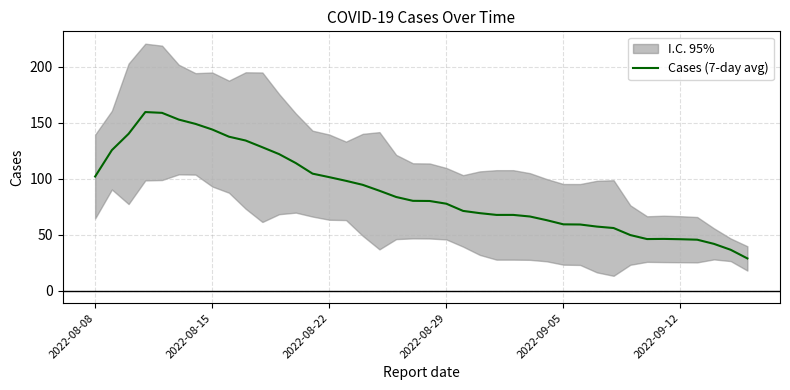

What is the highest value of the Cases (7-day avg) series?

159.6